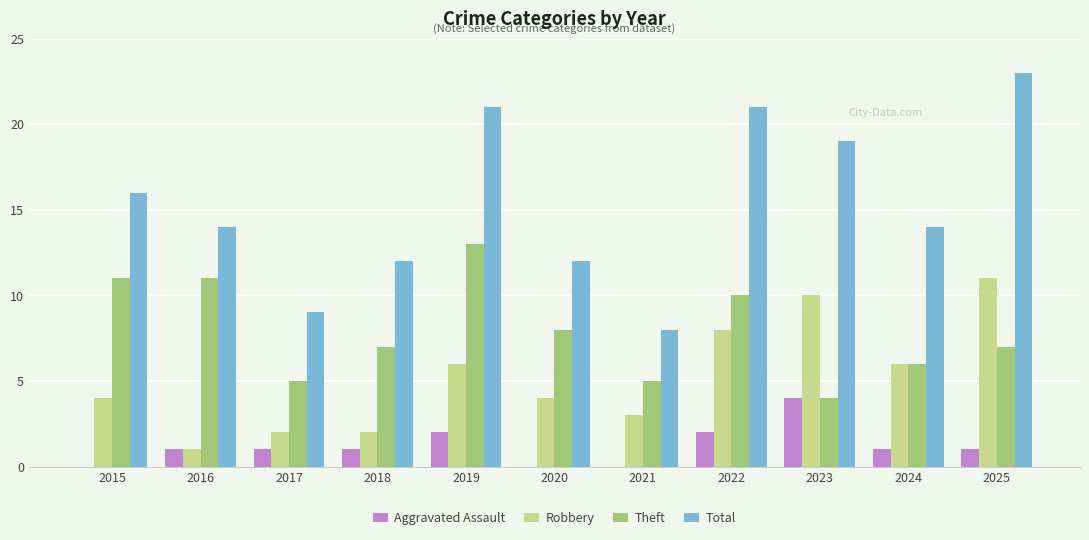

The value of Robbery at 2020 is 4. True or false?

True